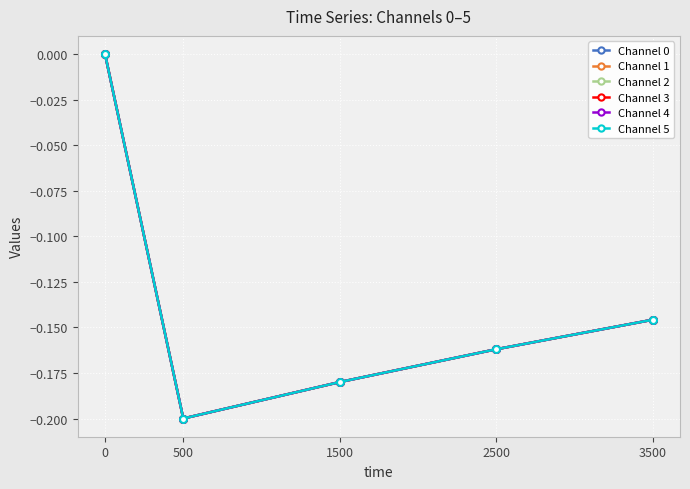

Is this an area chart (filled region under the line)?

No